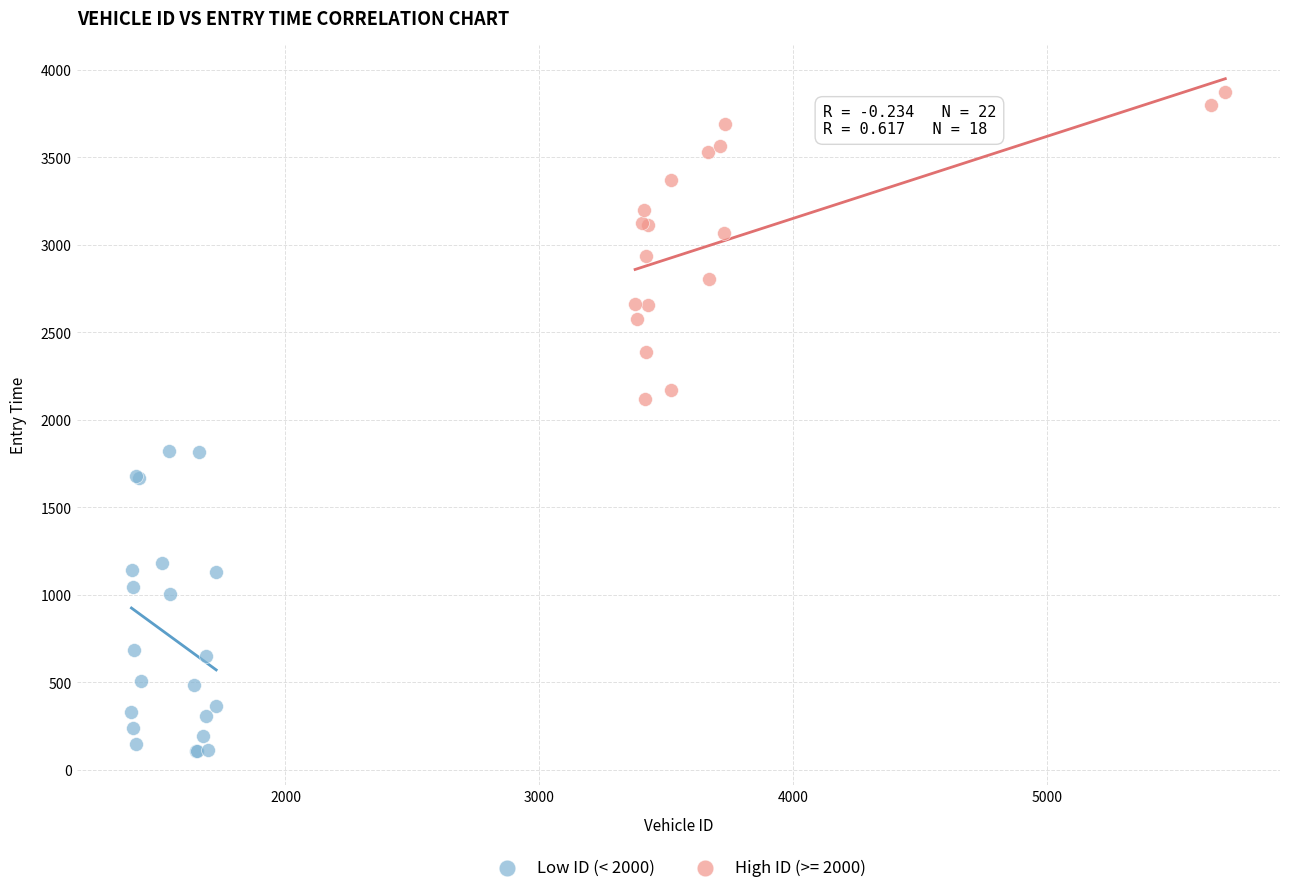

Which series contains the highest Y value?

High ID (>= 2000)